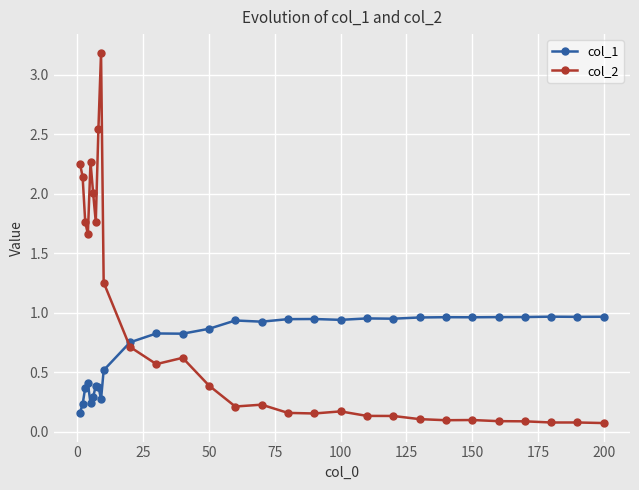

Rank the series by their average value, from lowest to highest.

col_1, col_2